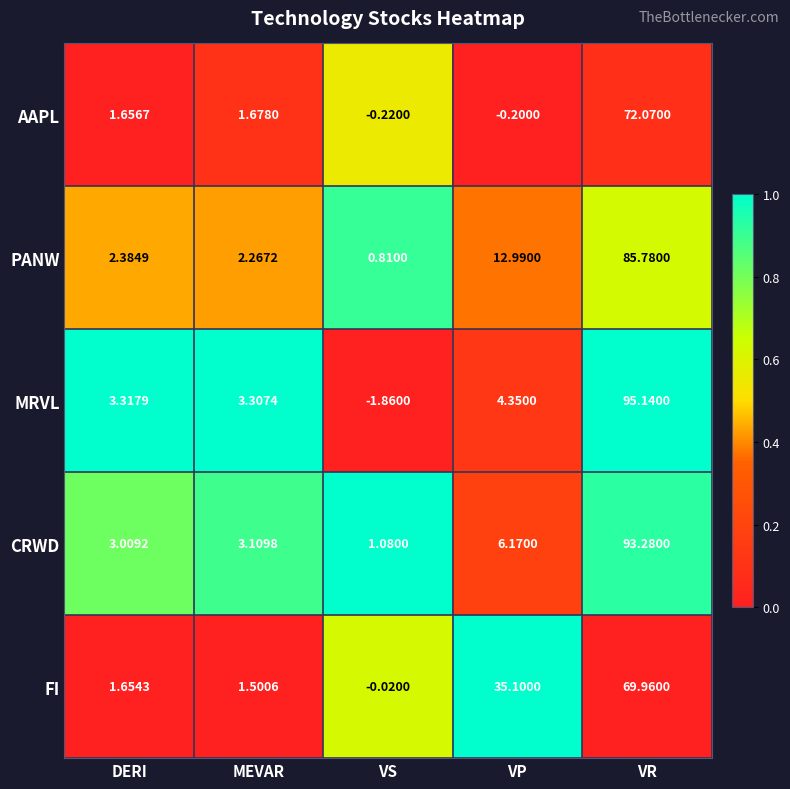

How many series are shown in this chart?

5